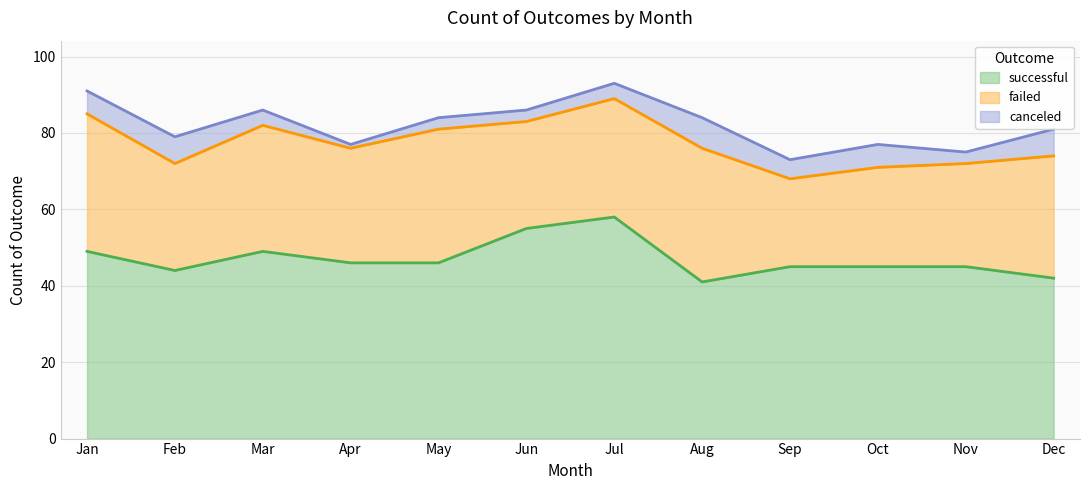

True or false: failed and successful intersect in this chart.

False